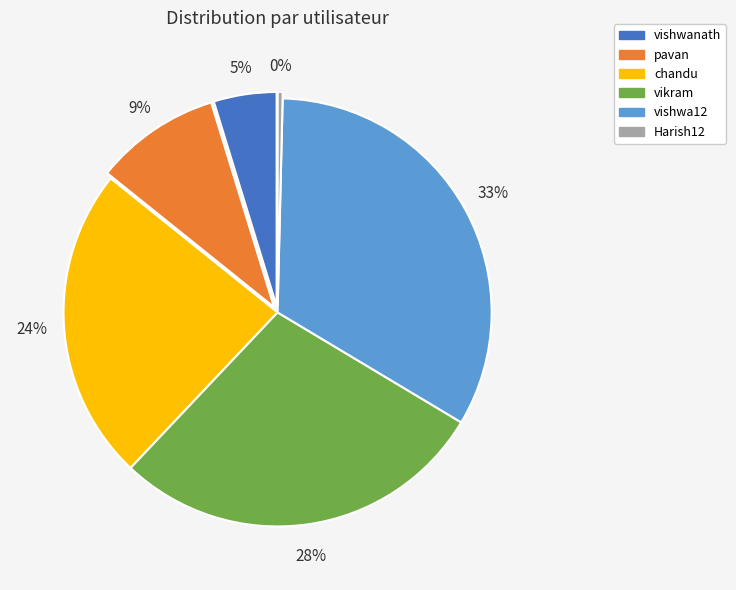

Rank the categories by value from lowest to highest.

Harish12, vishwanath, pavan, chandu, vikram, vishwa12